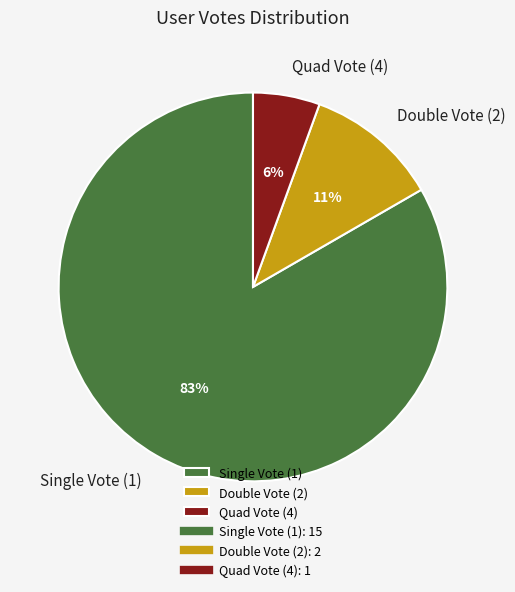

How many segments does this pie chart have?

3